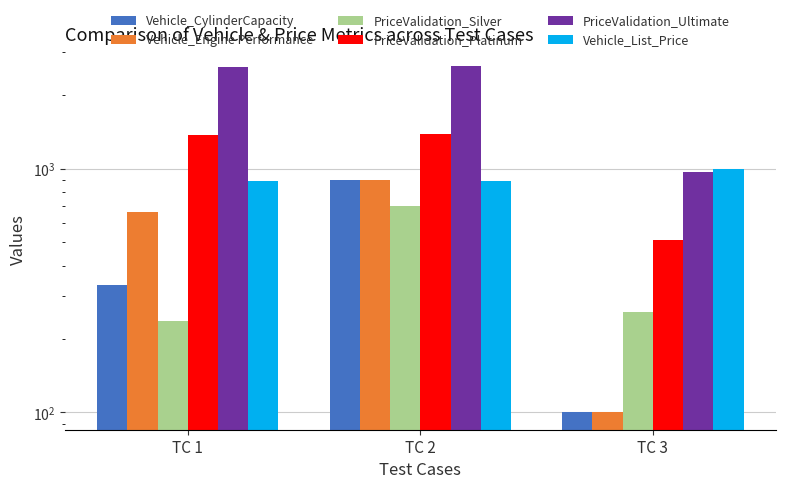

Which series has the widest spread of values?

PriceValidation_Ultimate